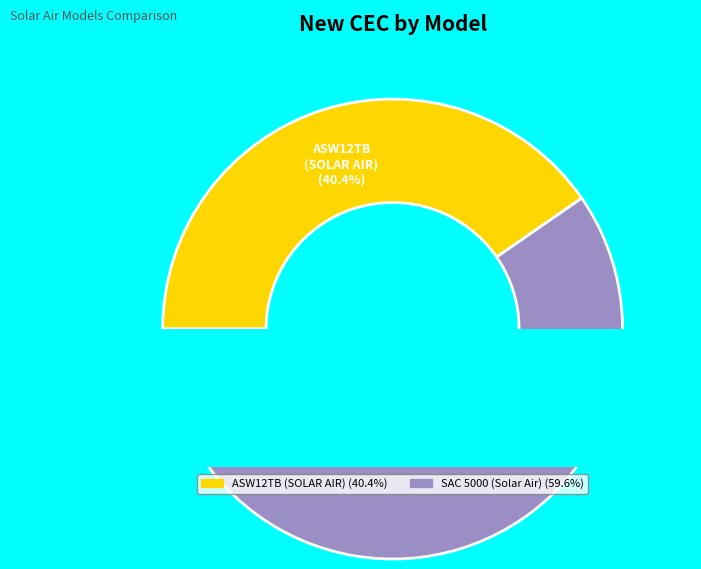

Does any single category account for the majority?

Yes